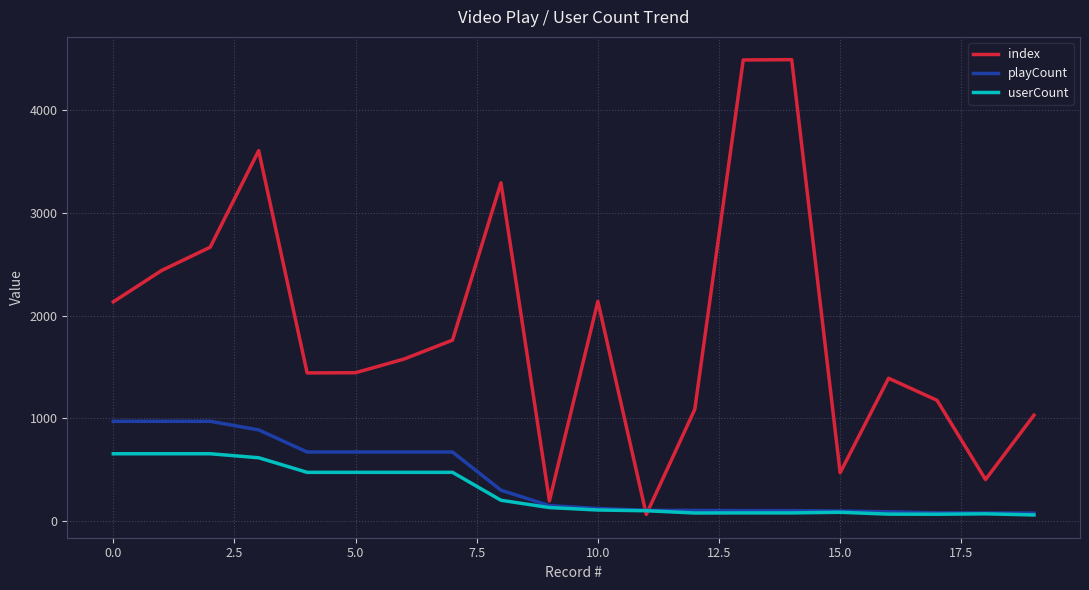

Which series has the largest total across all categories?

index